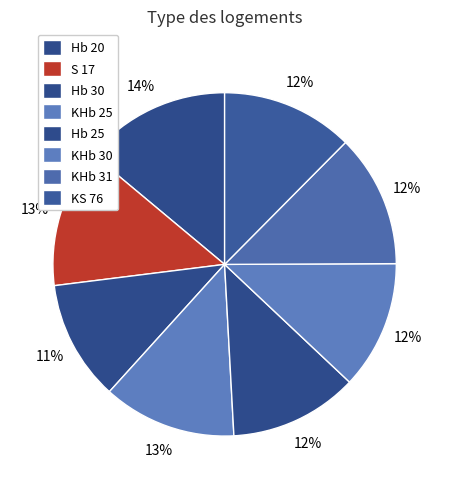

What is the change in value from Hb 20 to KS 76?

-1.5